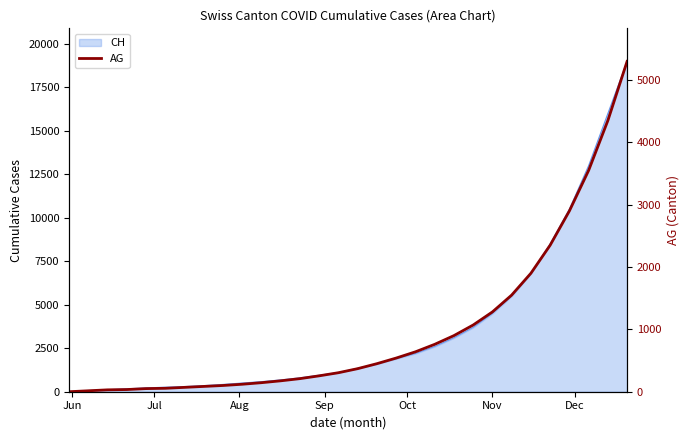

How many values exceed 370?

14